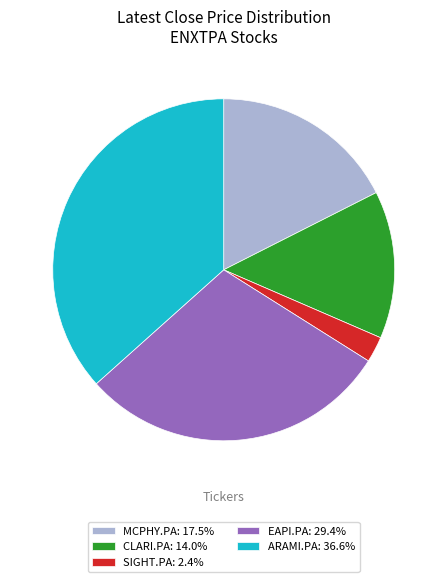

Does SIGHT.PA: 2.4% account for over 50% of the chart?

No